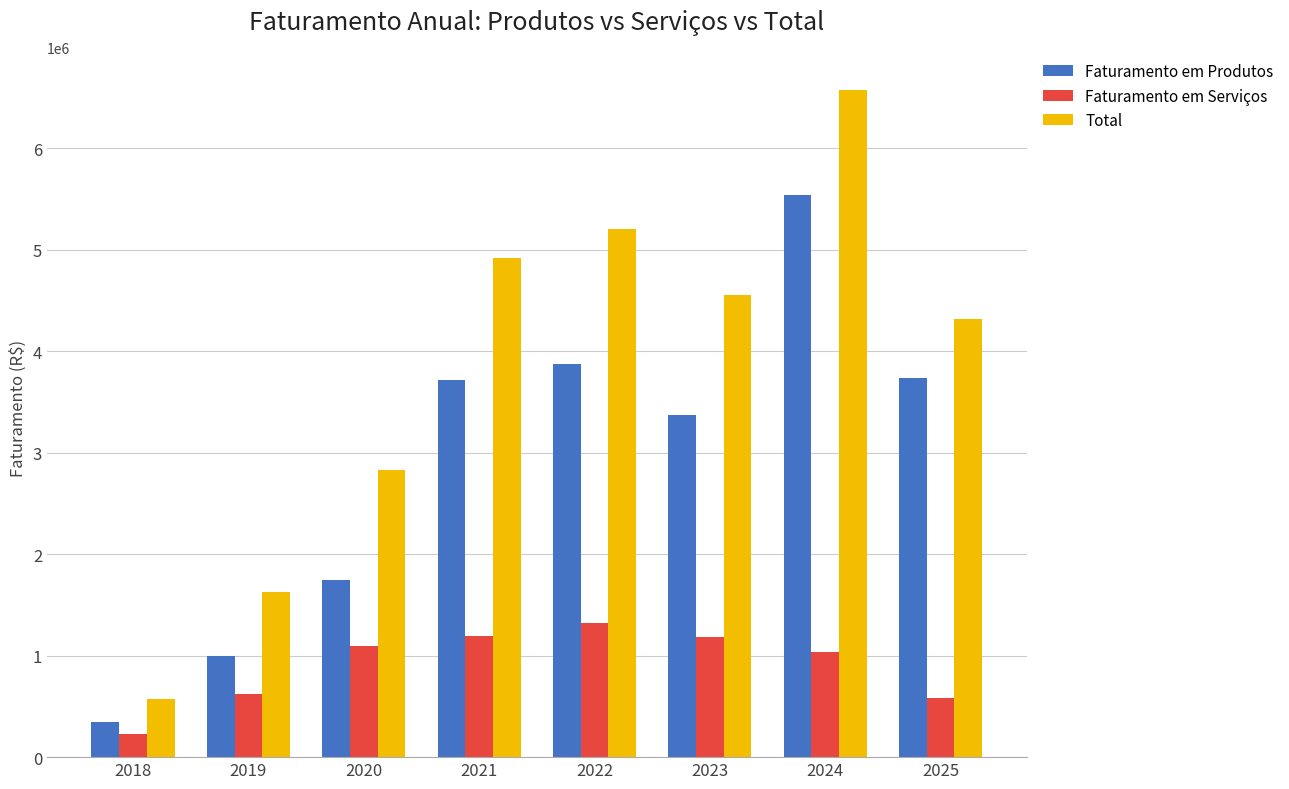

True or false: Faturamento em Produtos has a value of 1743215.9 at 2020.

True